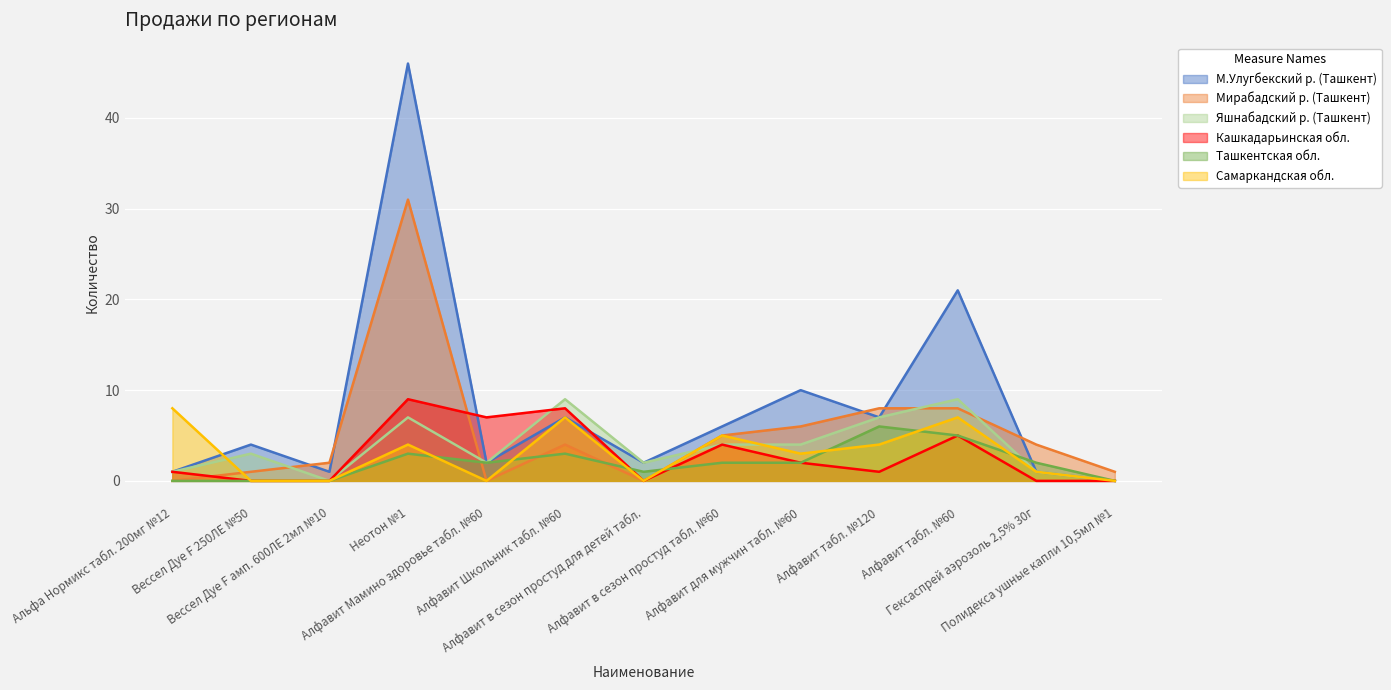

How many lines are shown in the chart?

6